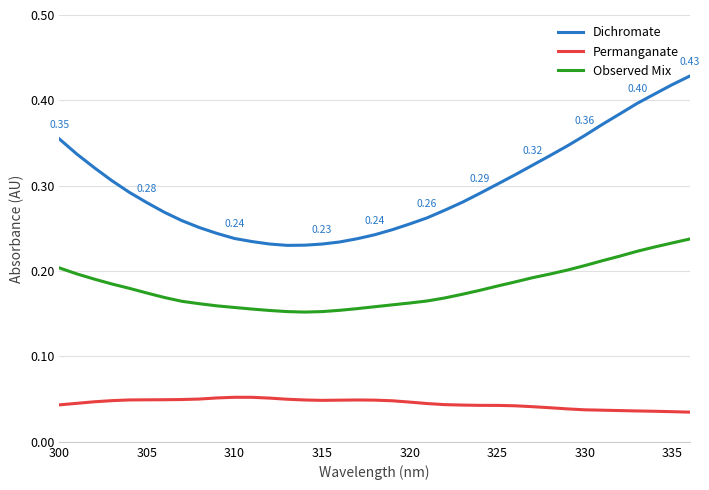

List the series in order of their overall mean, lowest first.

Permanganate, Observed Mix, Dichromate